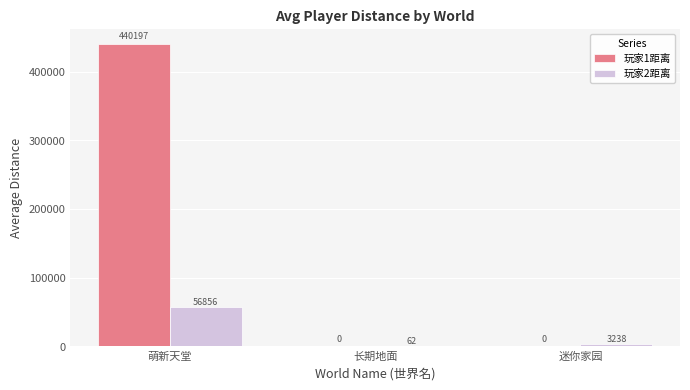

Which series changed the most between 萌新天堂 and 长期地面?

玩家1距离